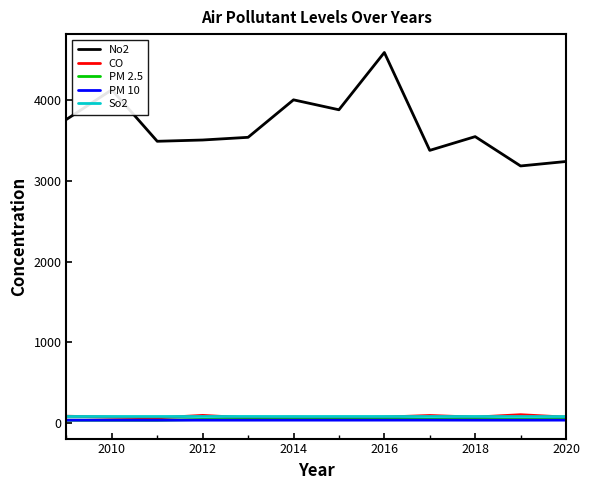

True or false: No2 and PM 2.5 intersect in this chart.

False